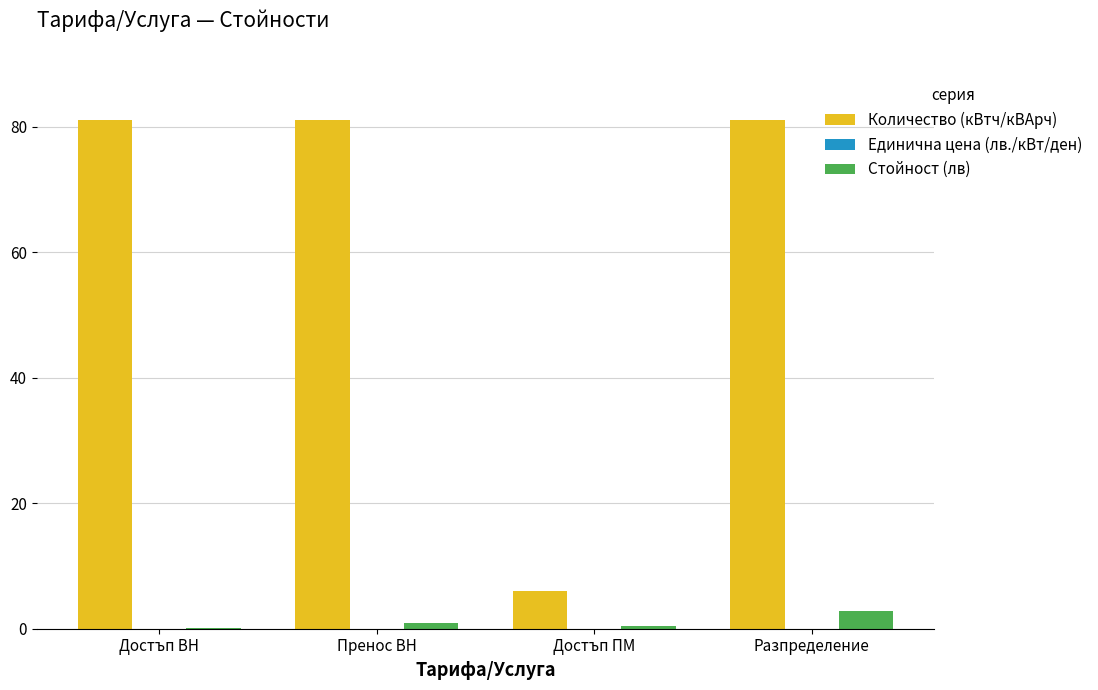

Is the value of Стойност (лв) at Разпределение greater than the value of Количество (кВтч/кВАрч) at Пренос ВН?

No